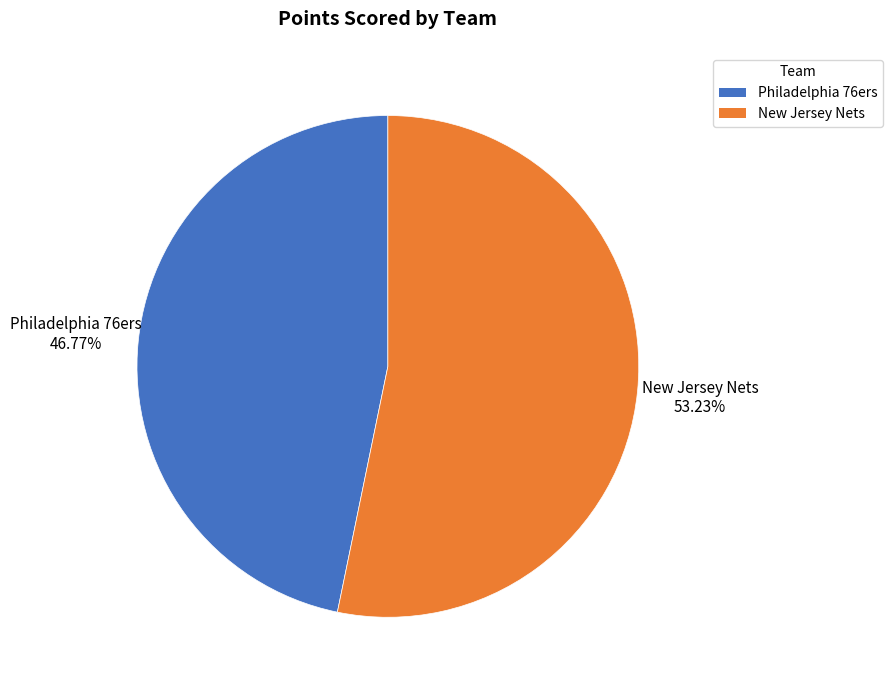

What is the largest slice in the pie chart?

New Jersey Nets